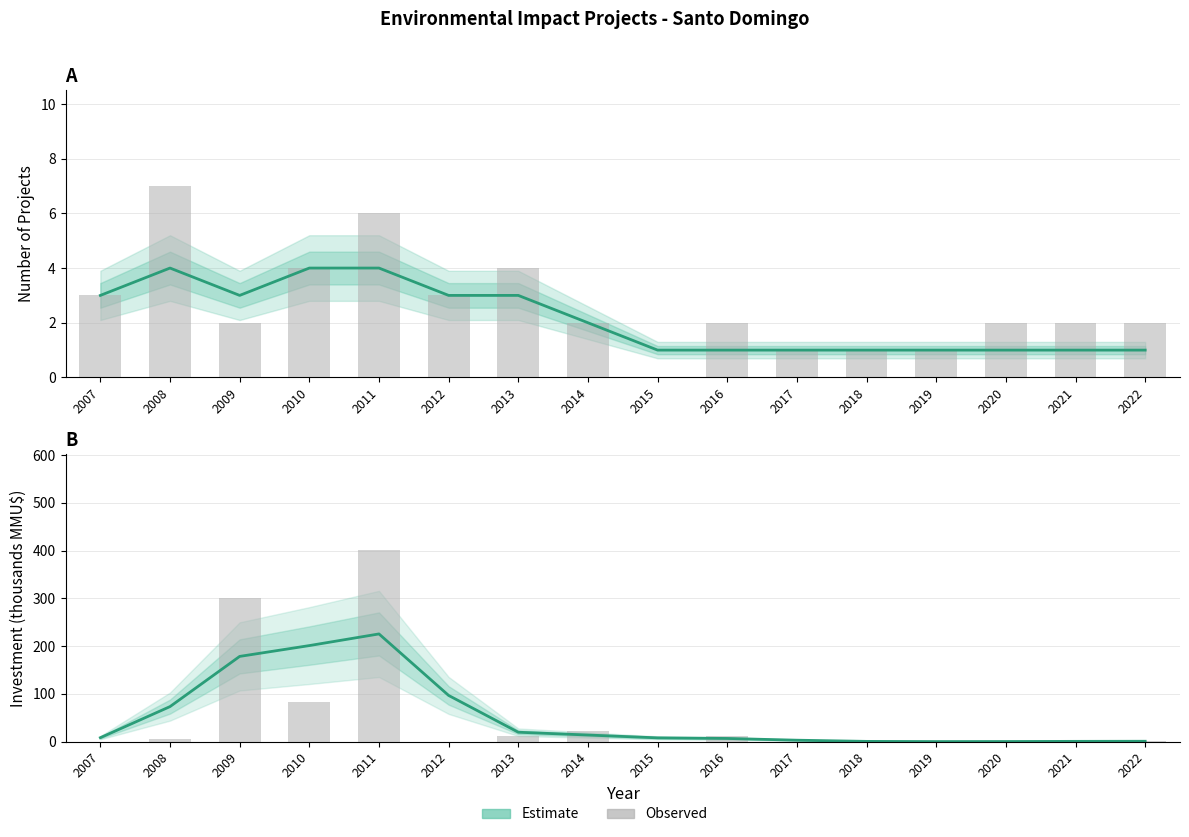

How many data points in Estimate are above 8?

9